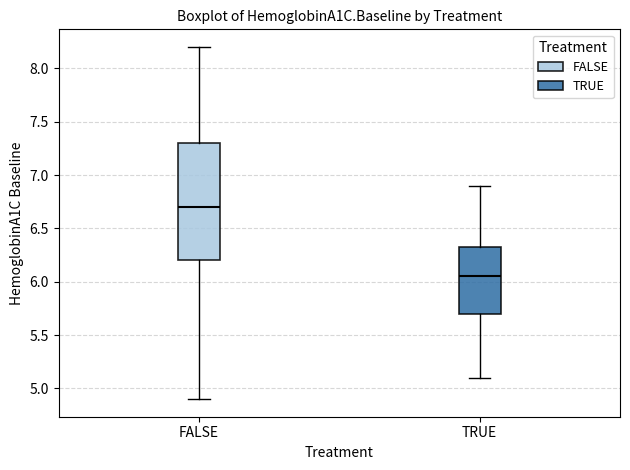

Where is the lower edge of the box for TRUE on the y-axis? The values are not printed on the chart, so give them approximately, as read against the axis.

5.70